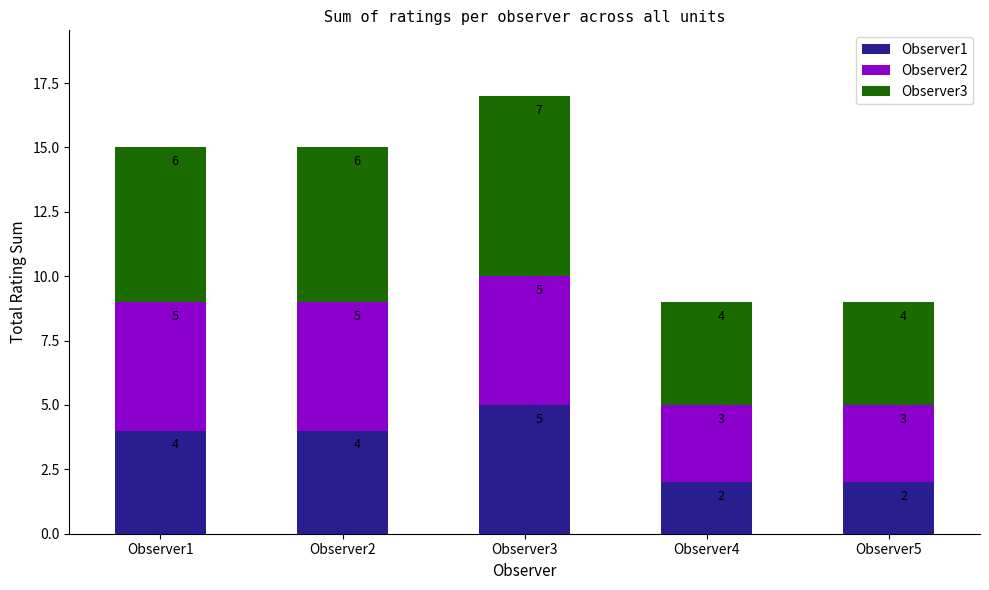

Reading left to right, transcribe the values for Observer1.

Observer1=4	Observer2=4	Observer3=5	Observer4=2	Observer5=2